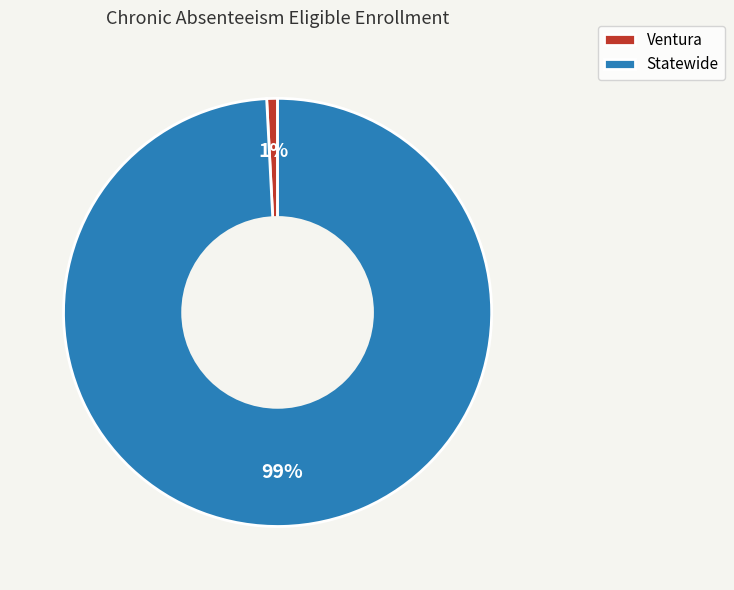

How many segments does this pie chart have?

2